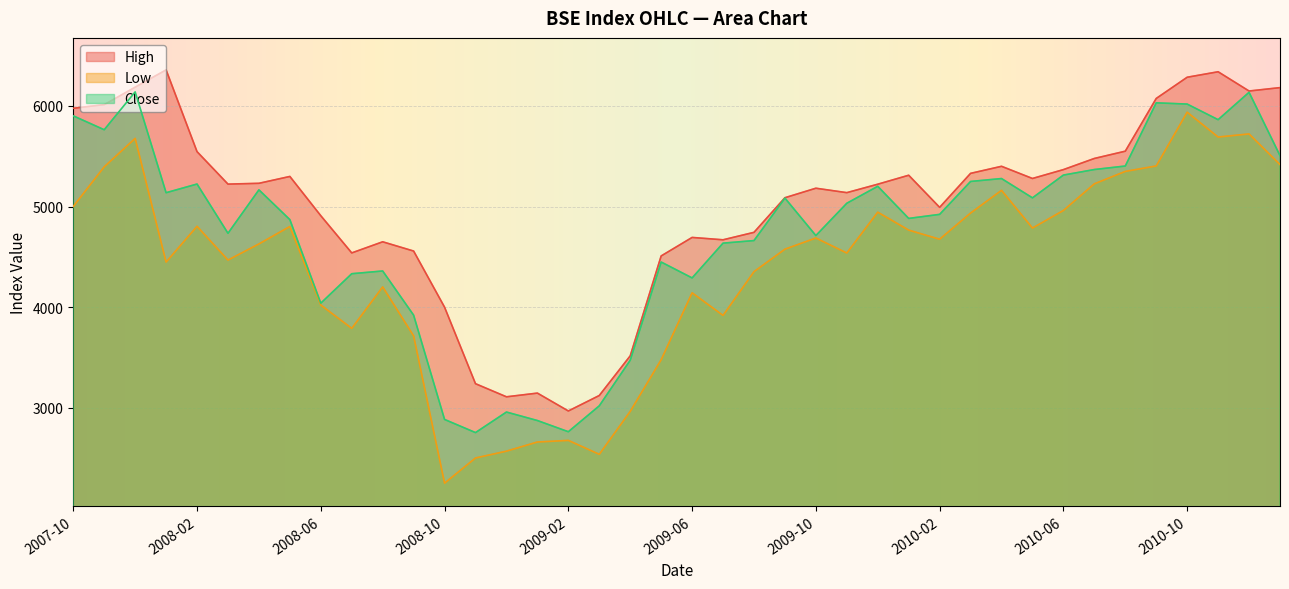

What is the sum of the Close values at 2010-08 and 2008-09?

9323.6